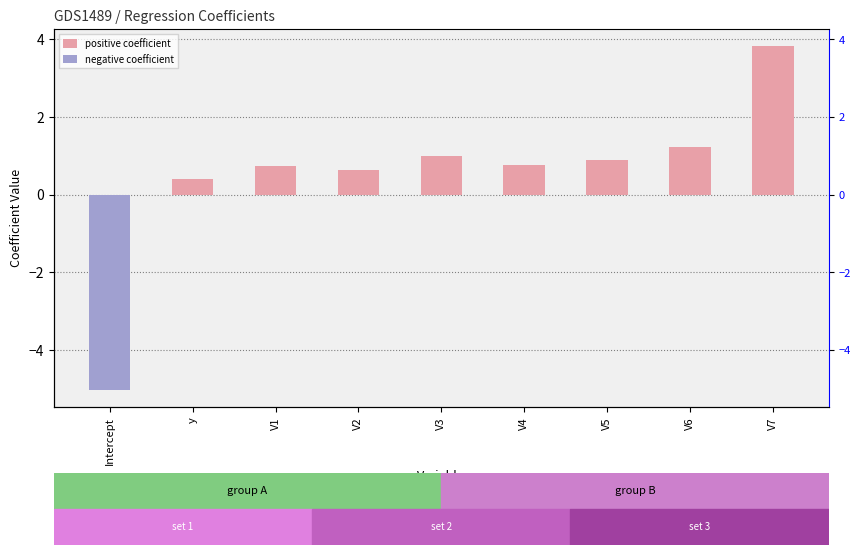

Which series has the largest total across all categories?

positive coefficient